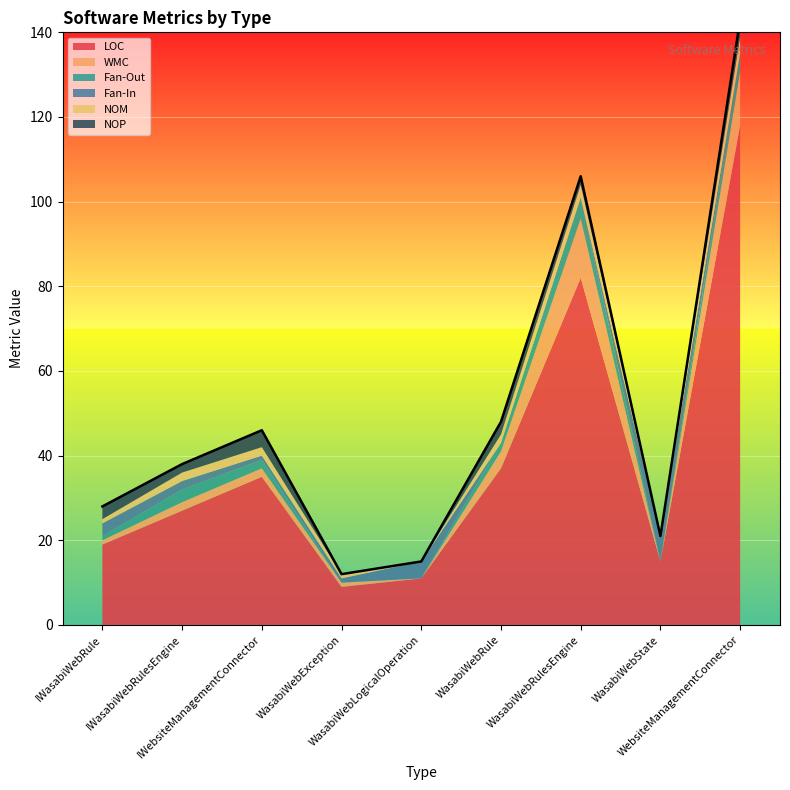

How many interior local peaks does the Fan-In series have?

2